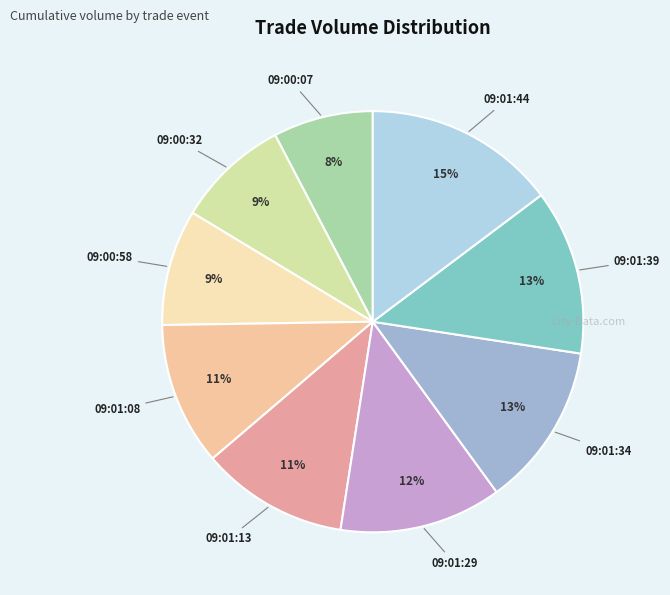

Between 09:01:34 and 09:00:32, which is larger?

09:01:34